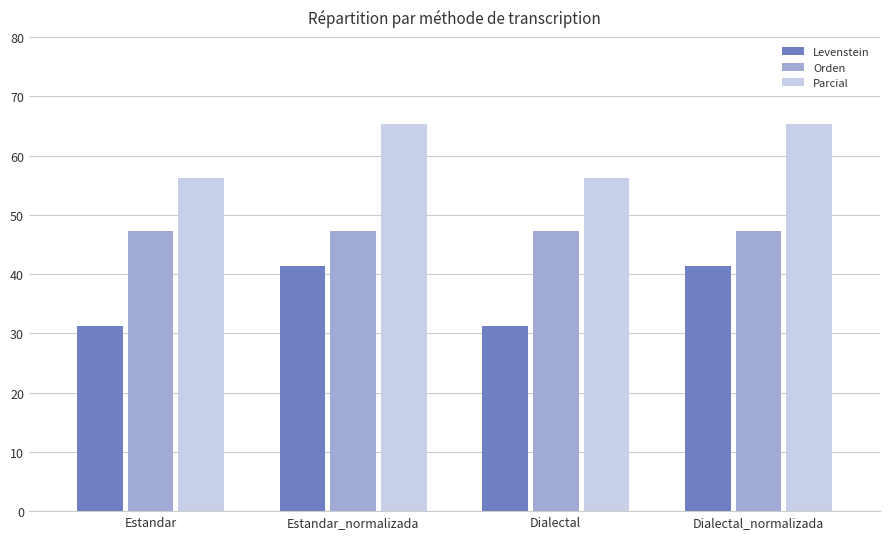

What is the difference between the Parcial values at Estandar and Dialectal_normalizada?

9.2